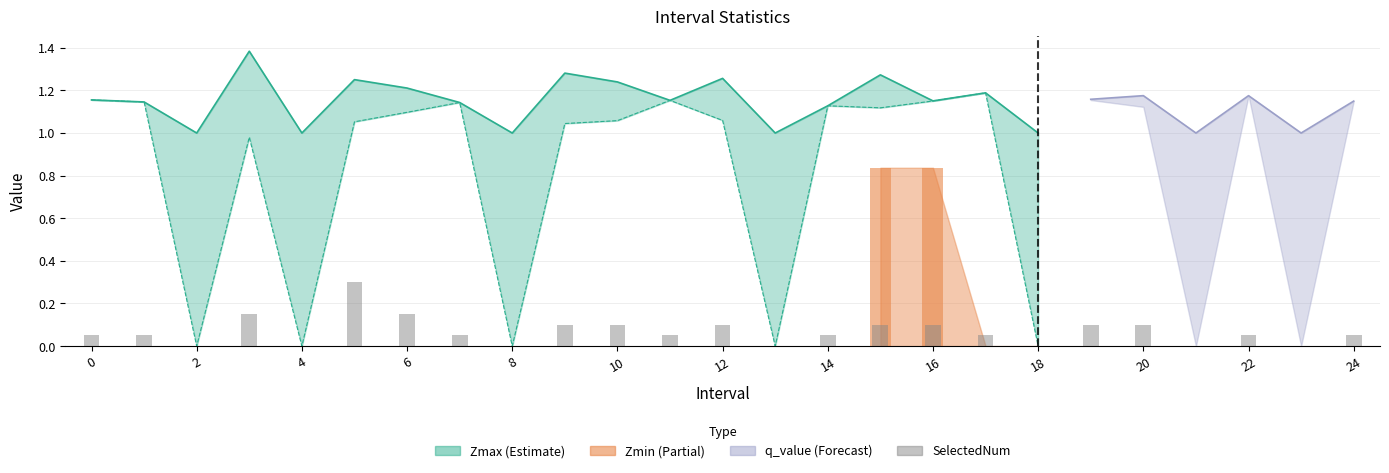

Does the chart contain any negative values?

No